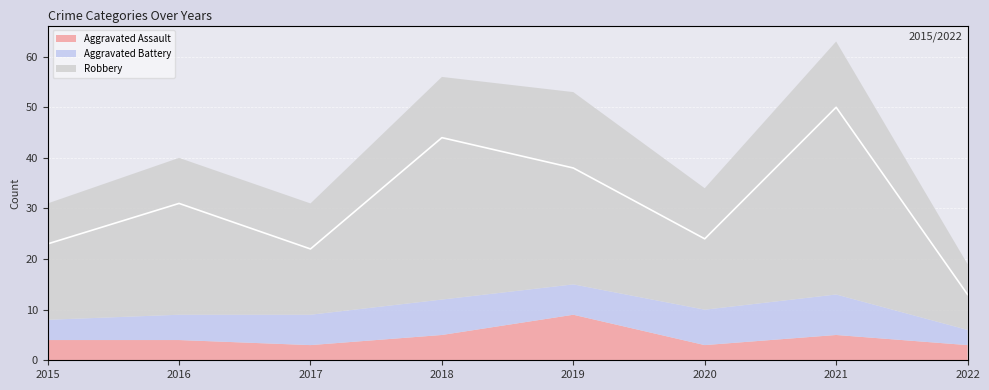

The chart shows a value of 27 at 2021. True or false?

False